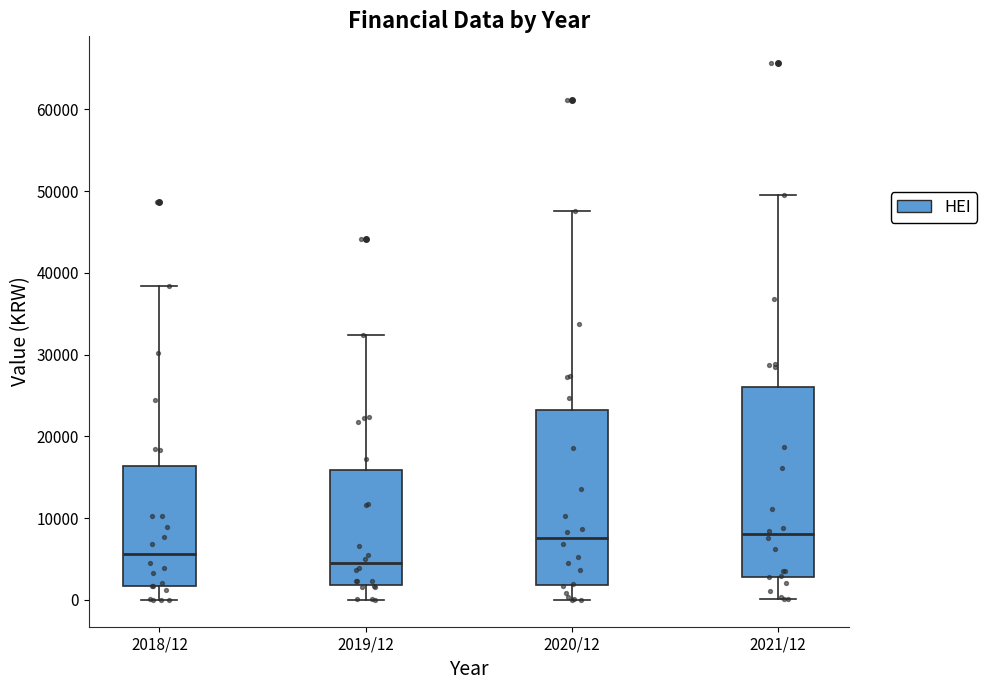

Reading left to right, transcribe this box plot: for each box, give where its median line is, the range the box spans, and where its two whiskers end, as read against the y-axis. The values are not printed on the chart, so give them approximately, as read against the axis.

2018/12: median 6000, box 2000 to 16000, whiskers 0 to 38000
2019/12: median 4000, box 2000 to 16000, whiskers 0 to 32000
2020/12: median 8000, box 2000 to 23000, whiskers 0 to 48000
2021/12: median 8000, box 3000 to 26000, whiskers 0 to 50000